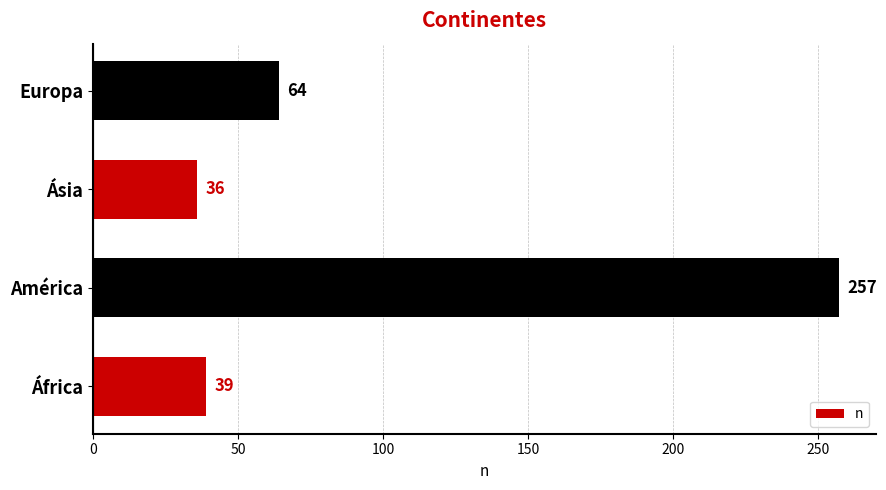

What is the average value?

99